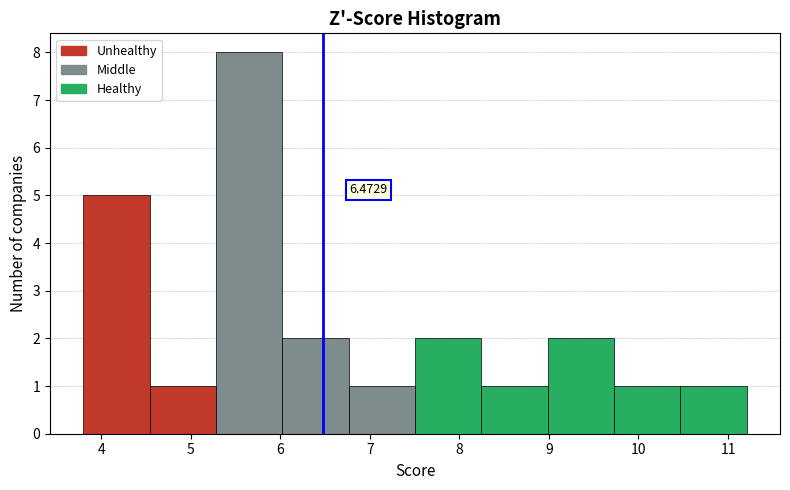

Which range on the x-axis has the tallest bar?

5.3 to 6.0